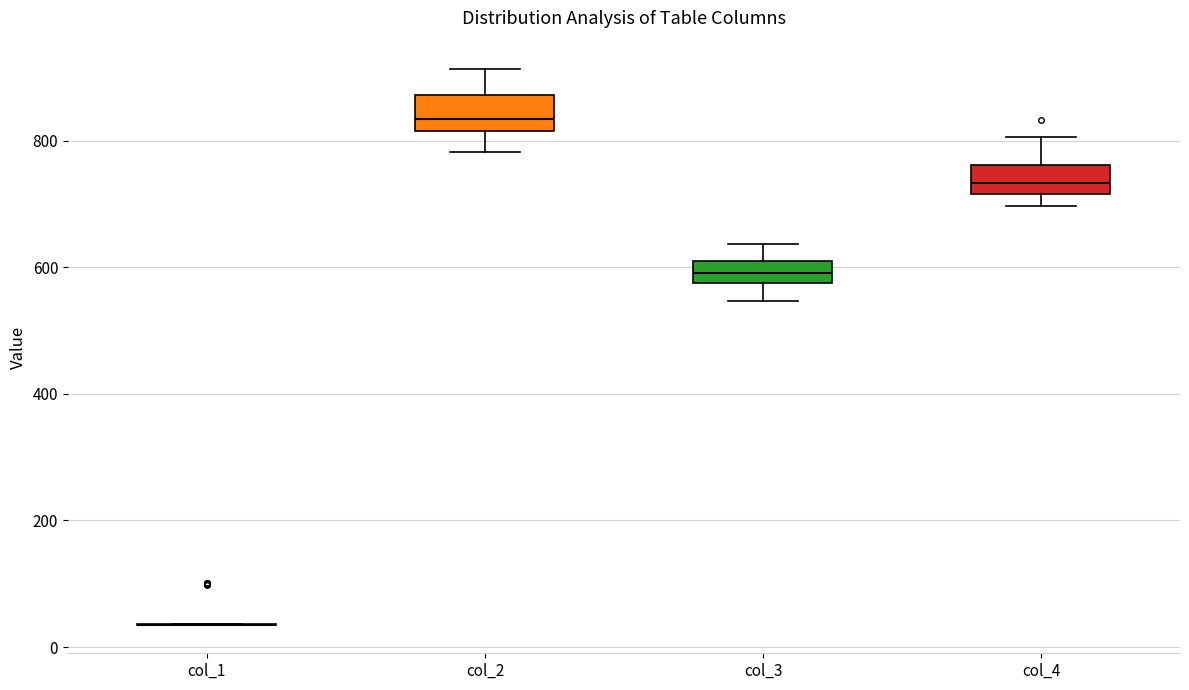

Where is the upper edge of the box for col_4 on the y-axis? The values are not printed on the chart, so give them approximately, as read against the axis.

760